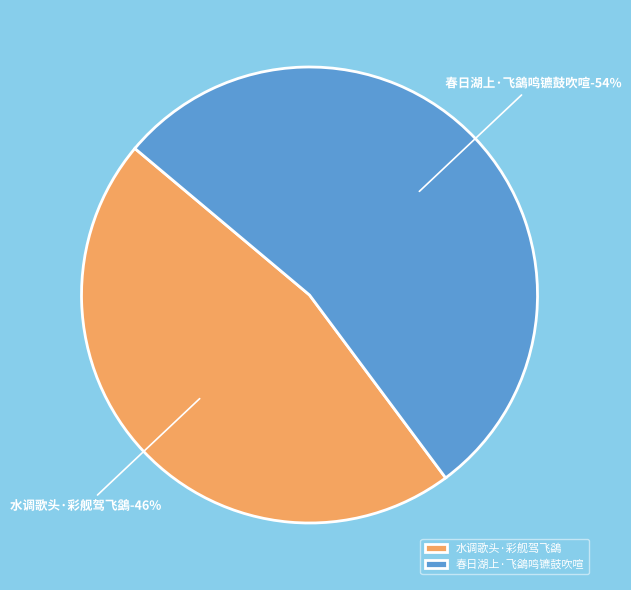

What is the ratio of the value at 春日湖上·飞鷁鸣镳鼓吹喧 to the value at 水调歌头·彩舰驾飞鷁?

1.2